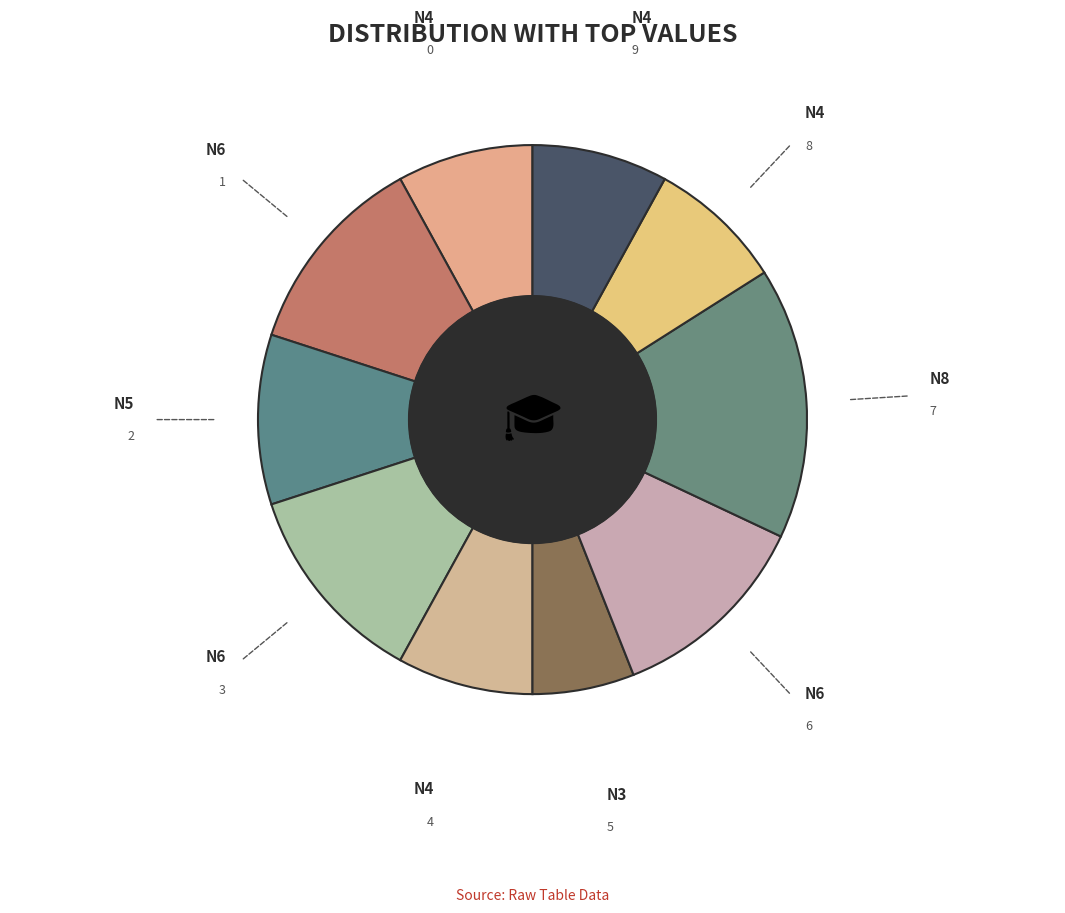

Combined, do 0 and 6 account for over 50%?

No